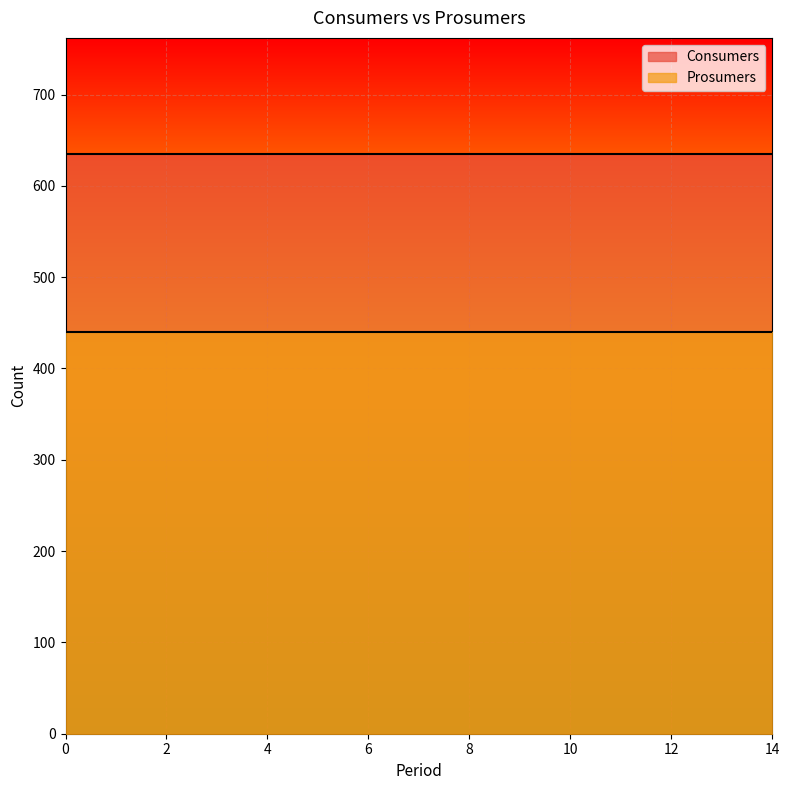

True or false: Consumers has more than 0 interior local peaks.

False